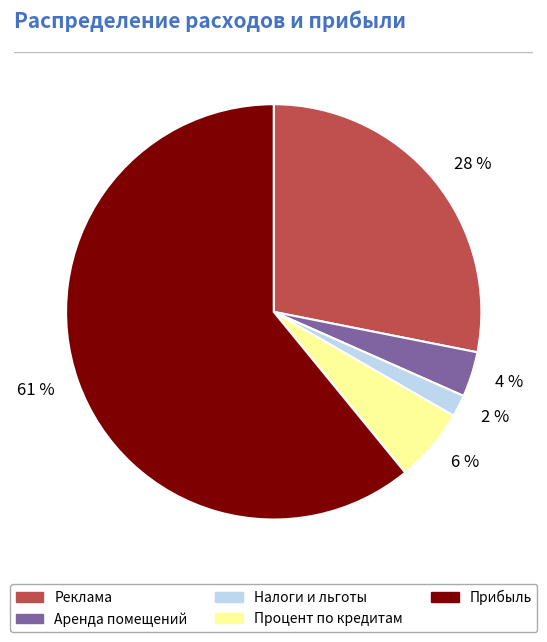

Rank the categories by value from lowest to highest.

Налоги и льготы, Аренда помещений, Процент по кредитам, Реклама, Прибыль